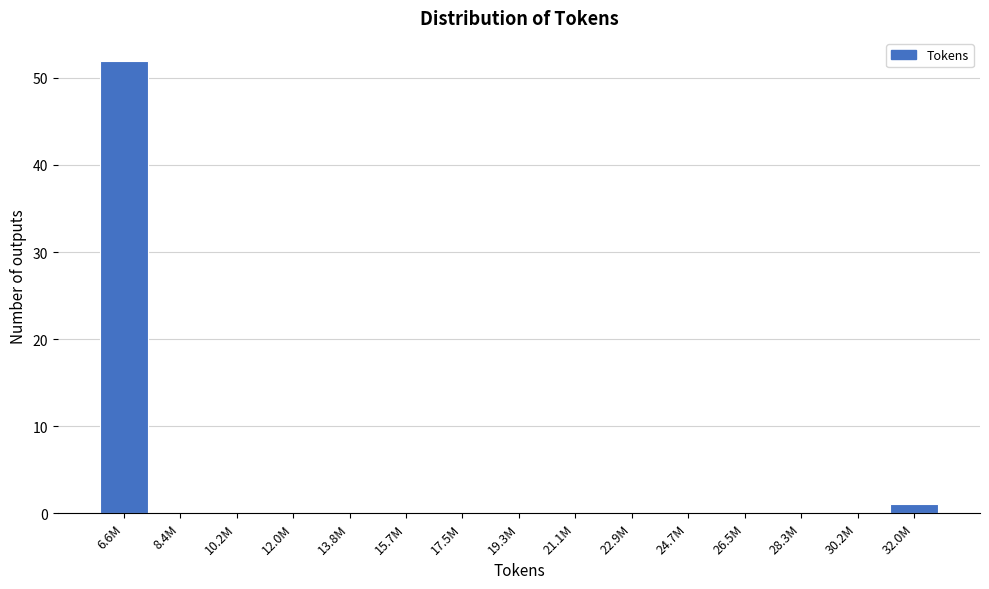

Reading left to right, extract all data points from this chart.

6.6M=52	8.4M=0	10.2M=0	12.0M=0	13.8M=0	15.7M=0	17.5M=0	19.3M=0	21.1M=0	22.9M=0	24.7M=0	26.5M=0	28.3M=0	30.2M=0	32.0M=1